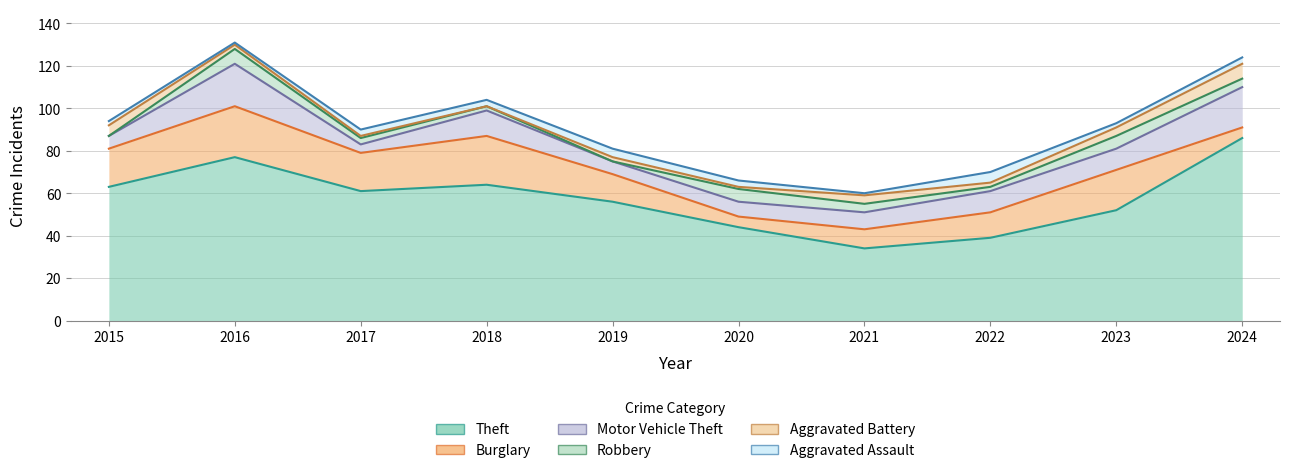

Does the chart have visible grid lines?

Yes